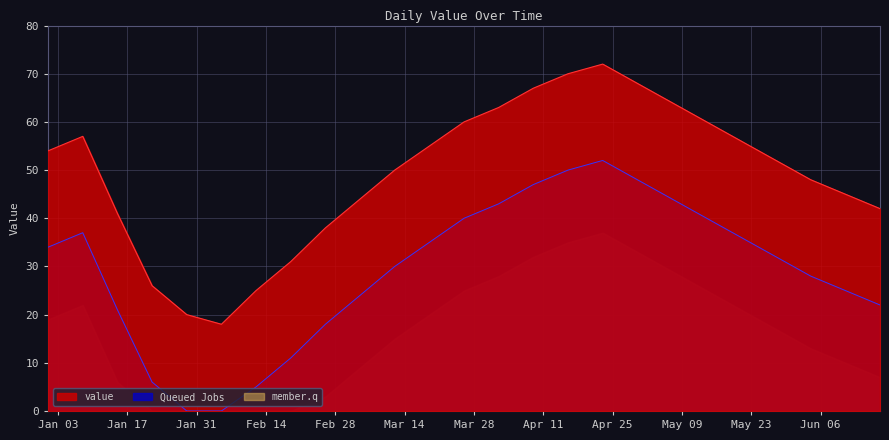

At which category does the data reach its first local peak?

2023-01-08